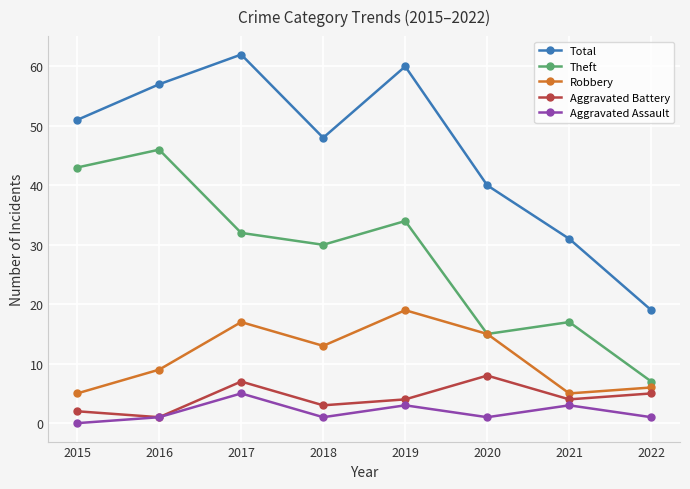

Between 2016 and 2021, which series saw the biggest shift?

Theft